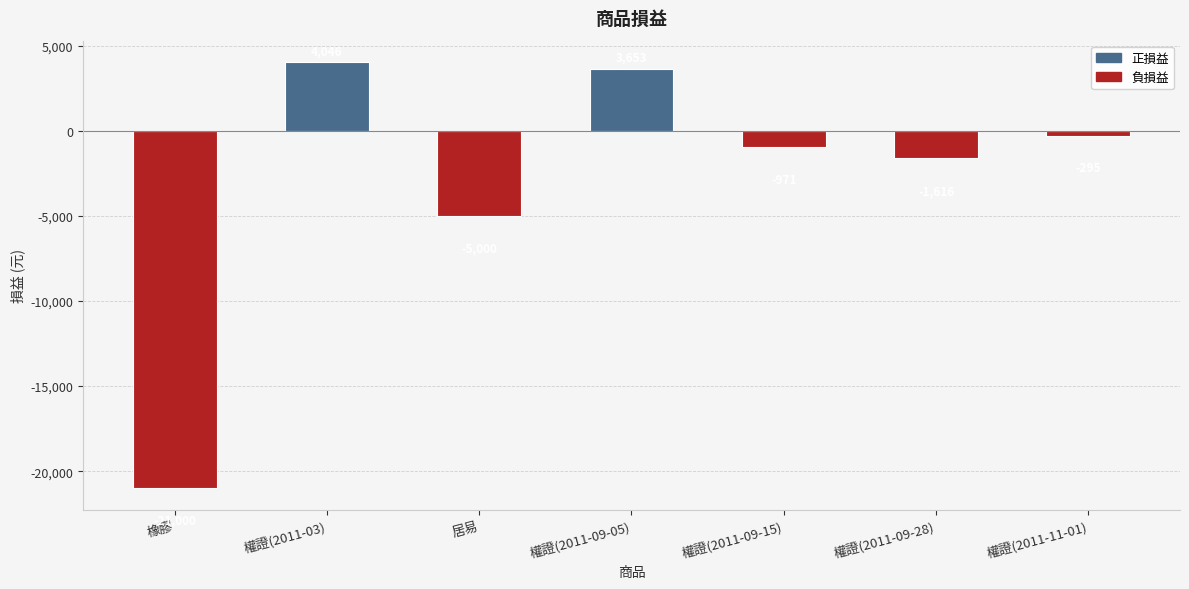

What is the difference between the maximum and second lowest values?

9046